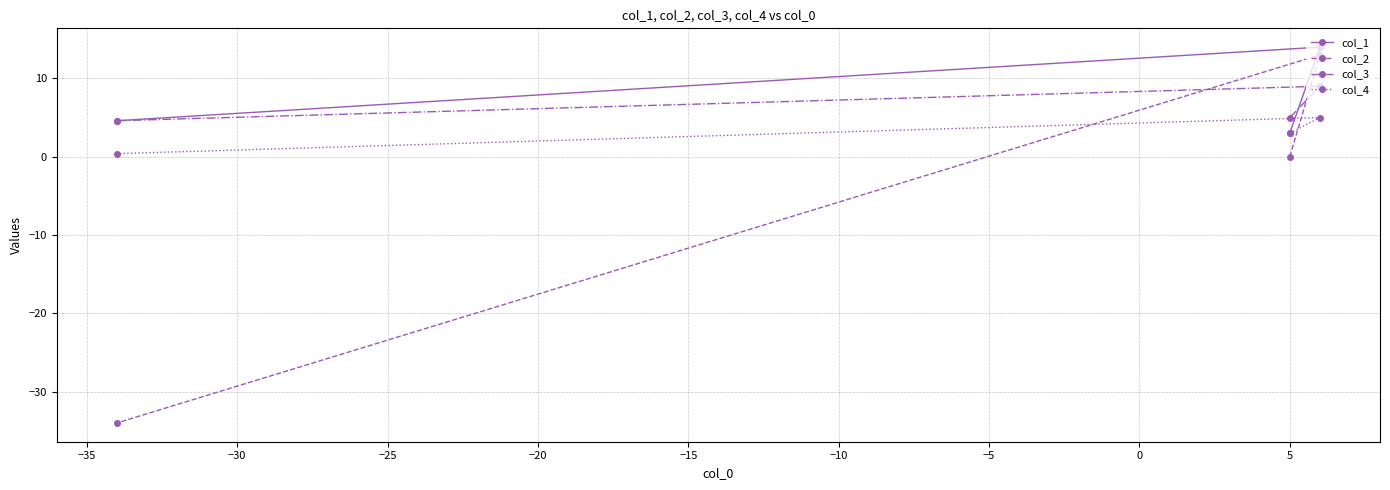

How many lines are shown in the chart?

4